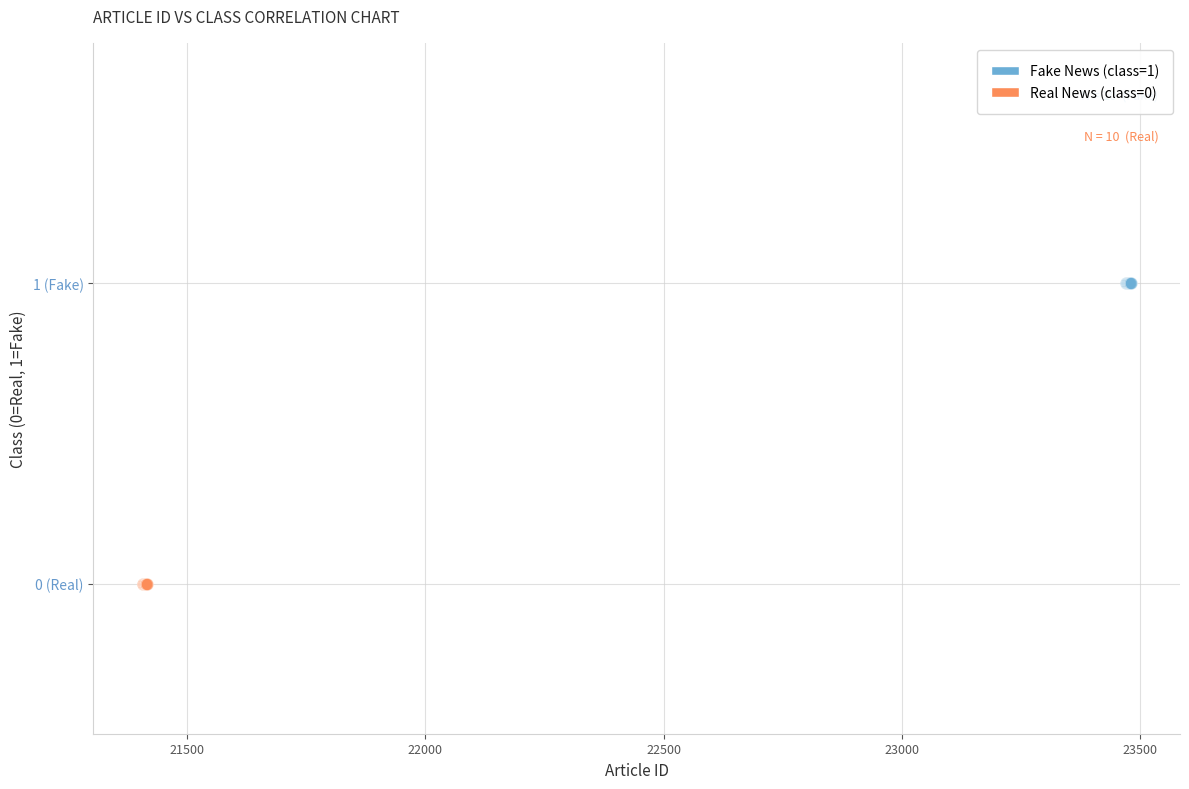

What are all the series names shown in the legend?

Fake News (class=1), Real News (class=0)